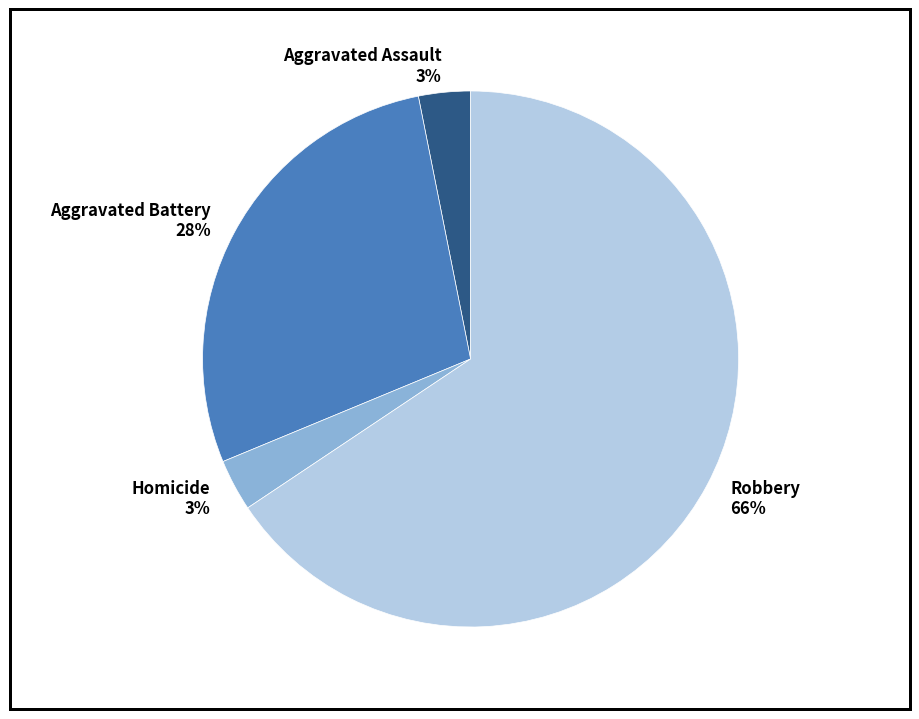

To the nearest percent, what portion does Homicide represent?

3%